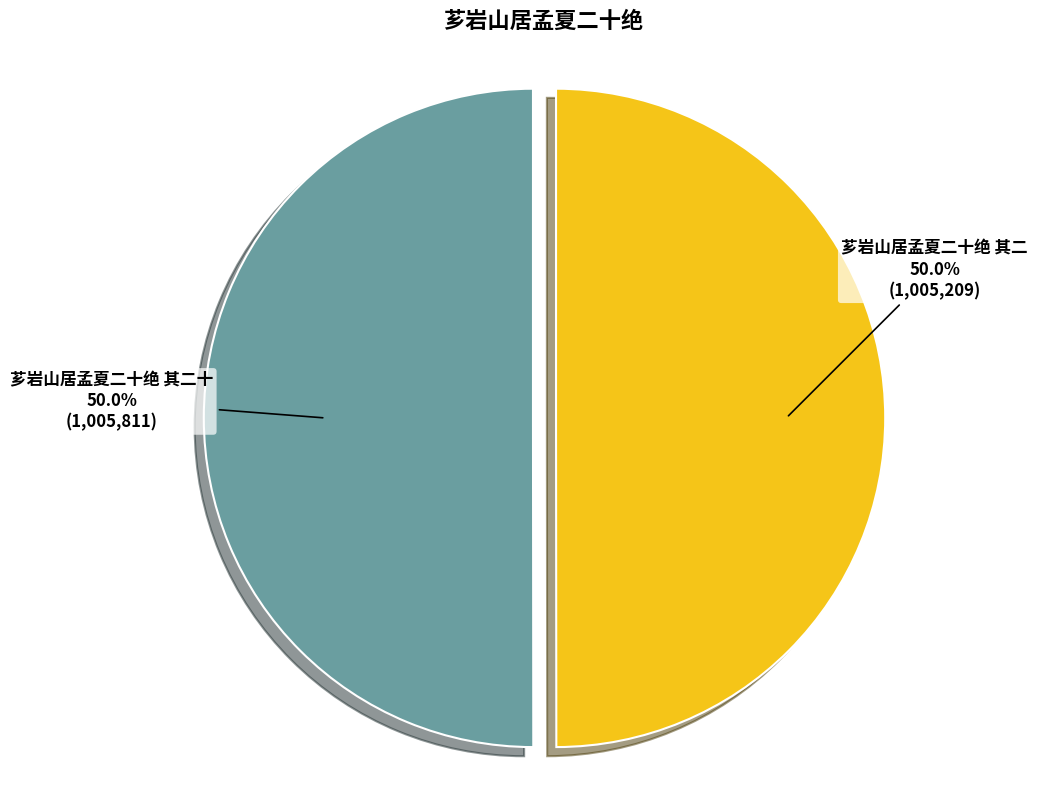

To the nearest percent, what portion does 芗岩山居孟夏二十绝 其二 represent?

50%